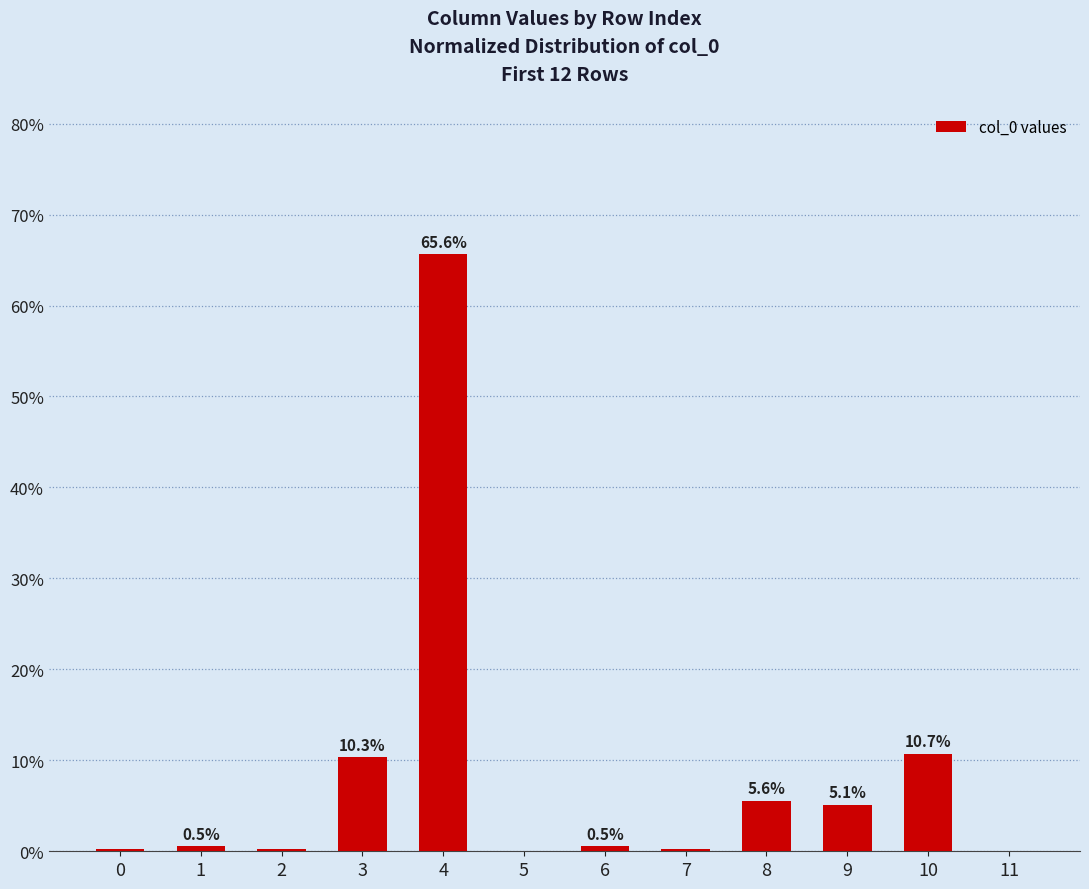

Which has a higher value, 5 or 1?

1